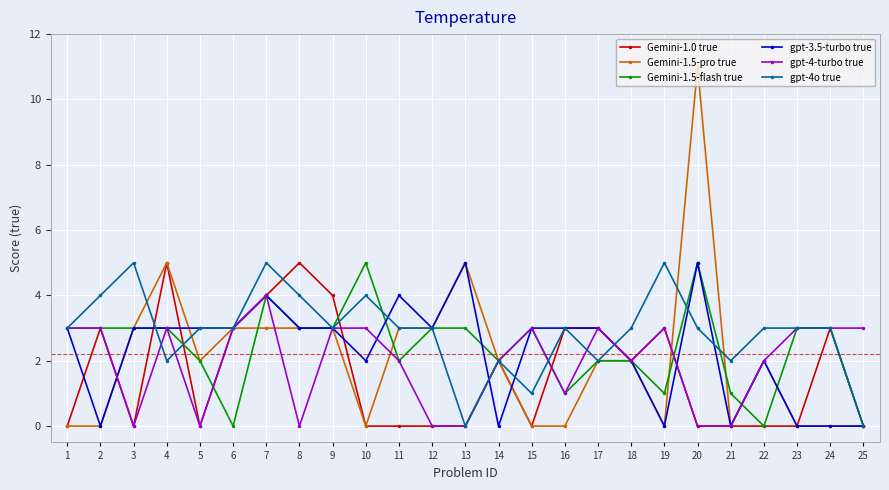

Is the value of gpt-4o true at 13 greater than the value of Gemini-1.5-pro true at 3?

No